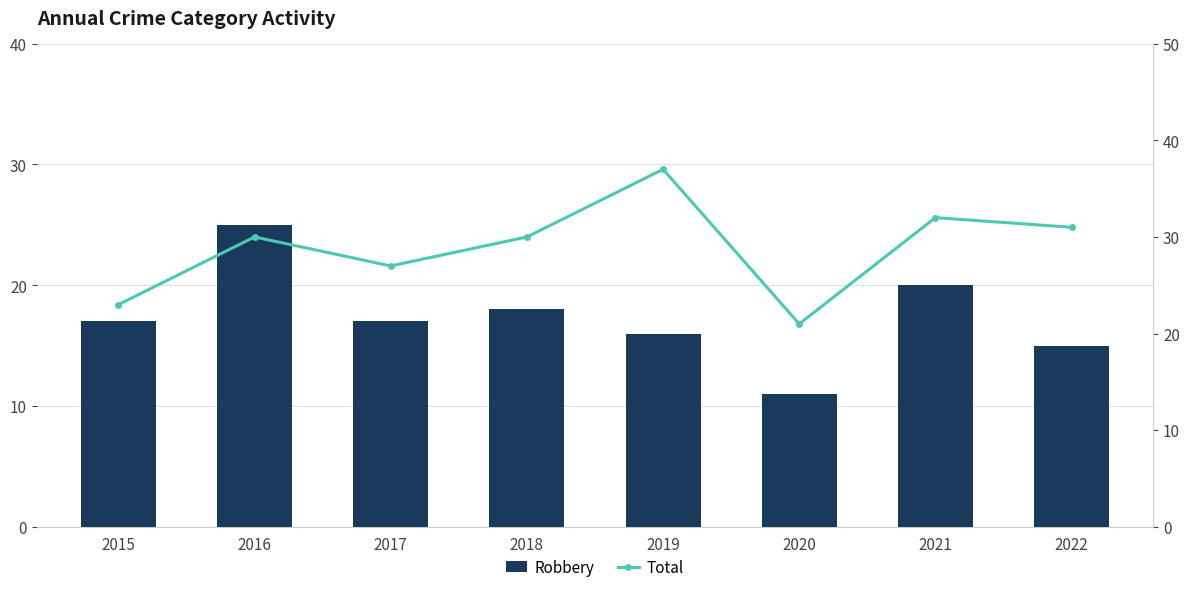

Rank the categories by Total value from highest to lowest.

2019, 2021, 2022, 2016, 2018, 2017, 2015, 2020